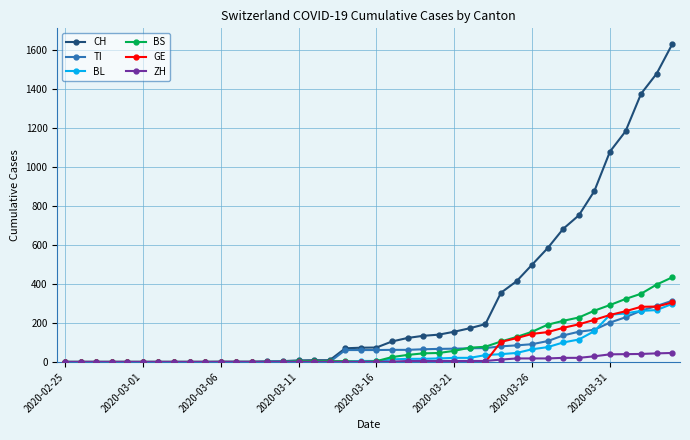

Which series has the widest spread of values?

CH